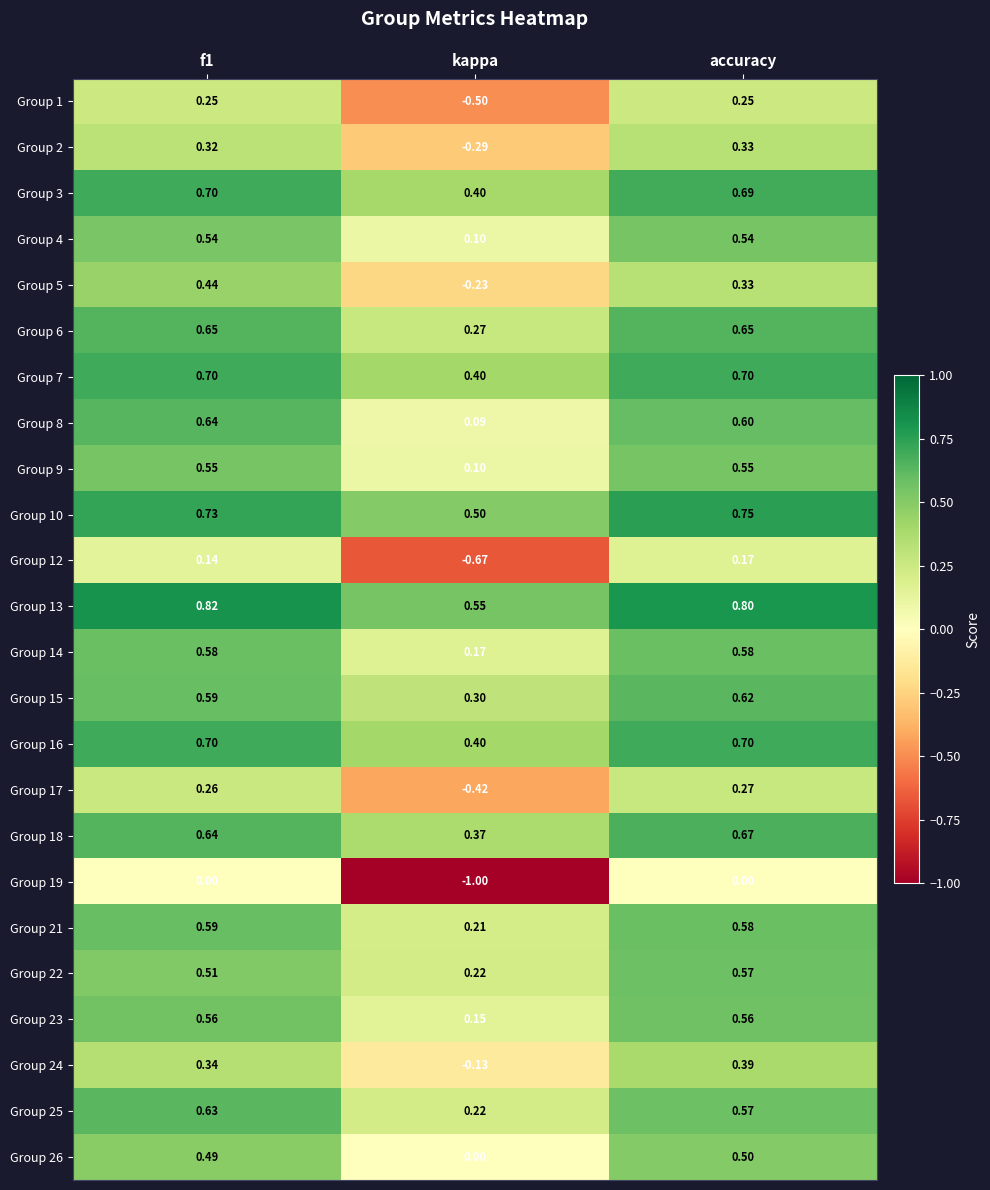

Where is Group 22 nearest to the value 0?

kappa